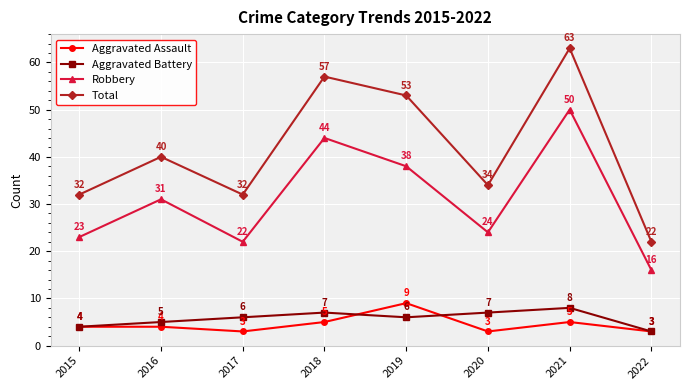

In Aggravated Assault, how many points are lower than both neighbors (excluding endpoints)?

2